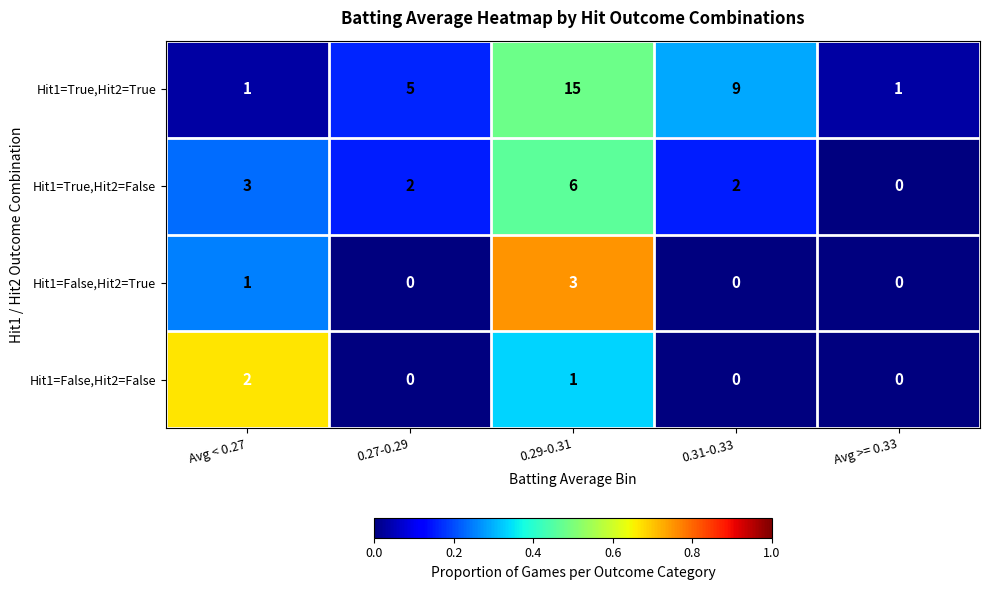

What is the difference between the highest and lowest values at 0.29-0.31?

14